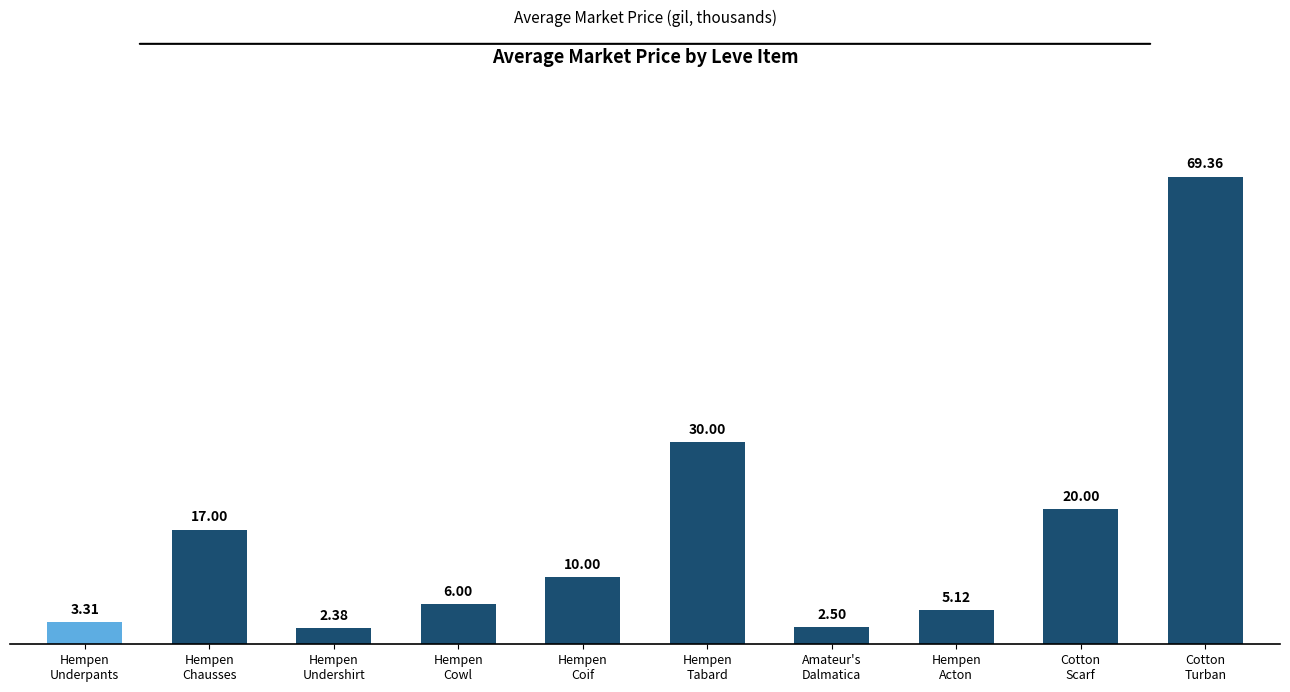

Read the value at Hempen
Underpants.

3.3